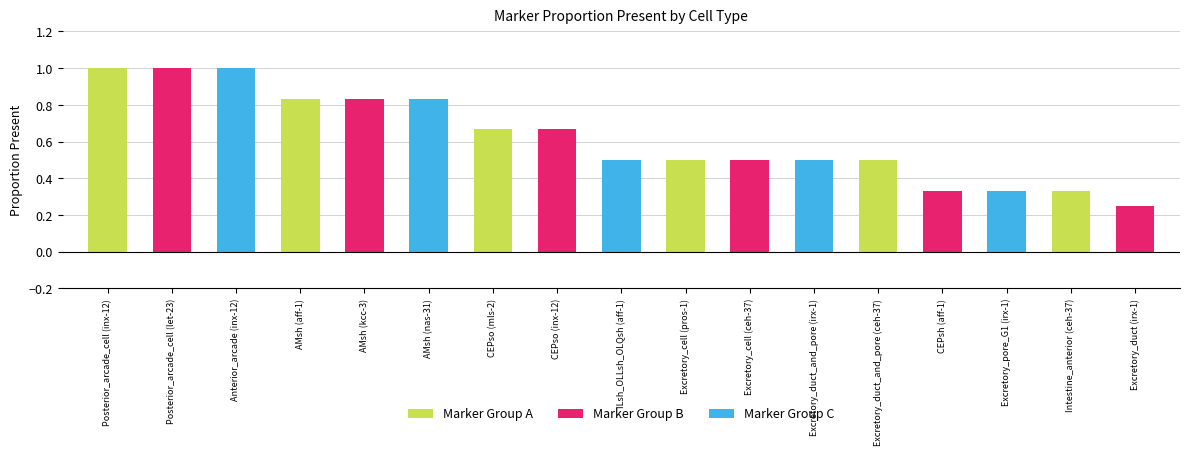

How many bars are there in each group?

3